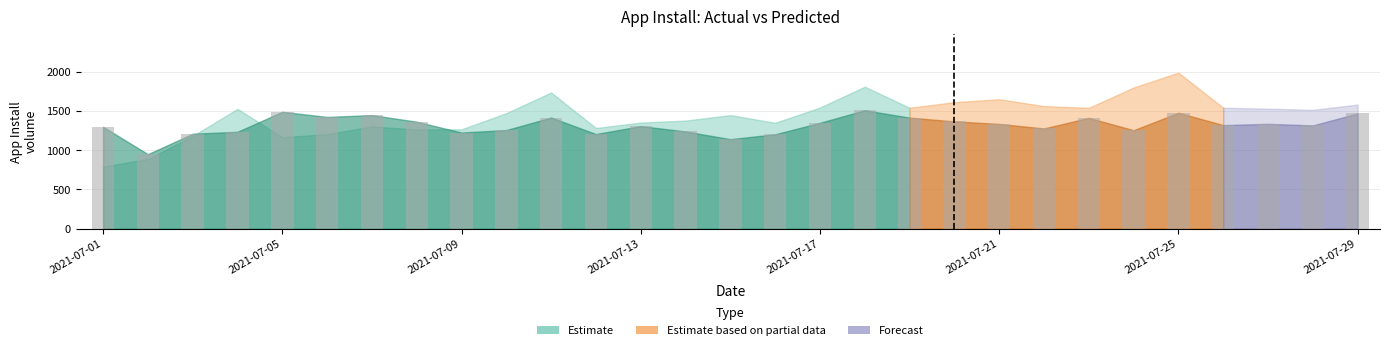

What is the average value?

1318